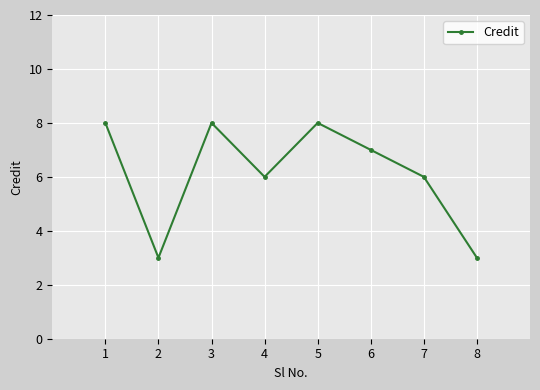

What is the sum of all values?

49